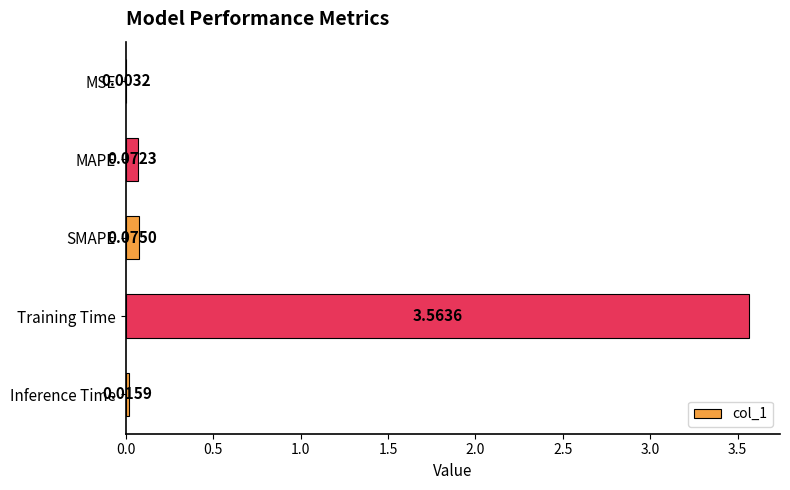

Count the number of data series in this chart.

1